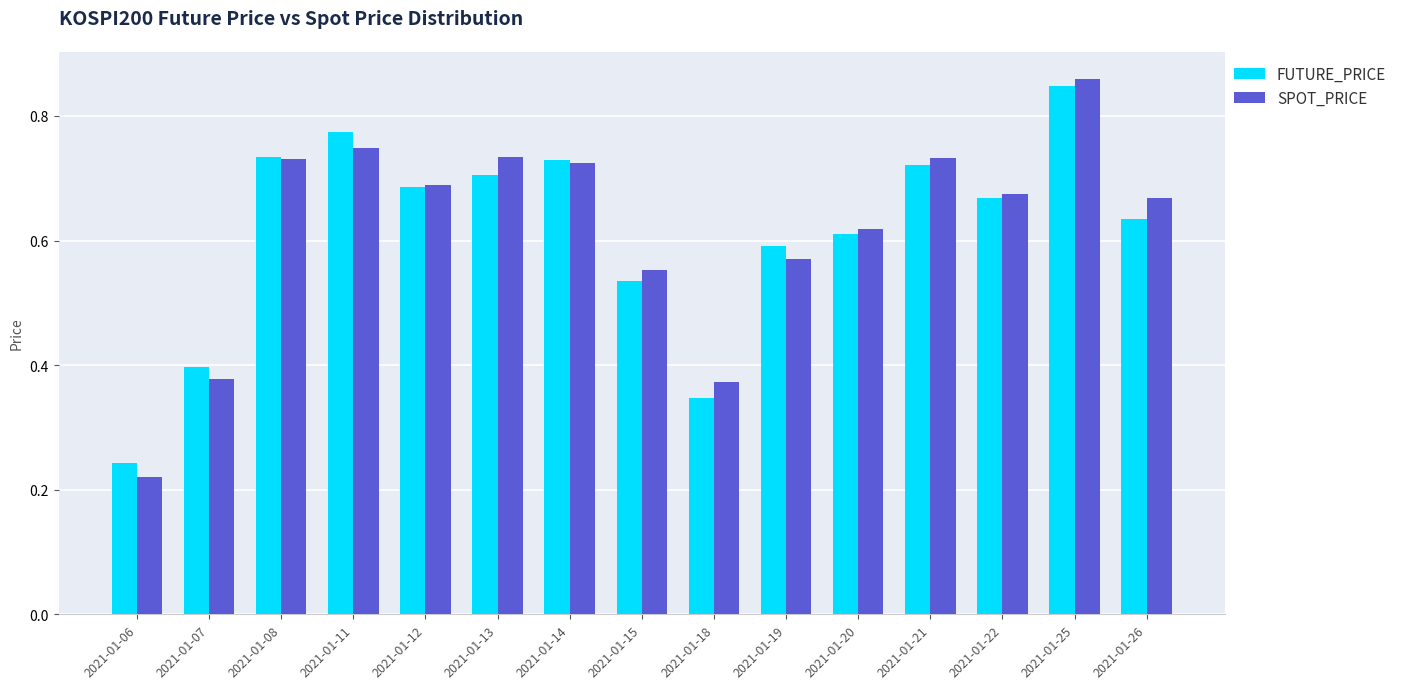

Which series has the largest range (max minus min)?

SPOT_PRICE